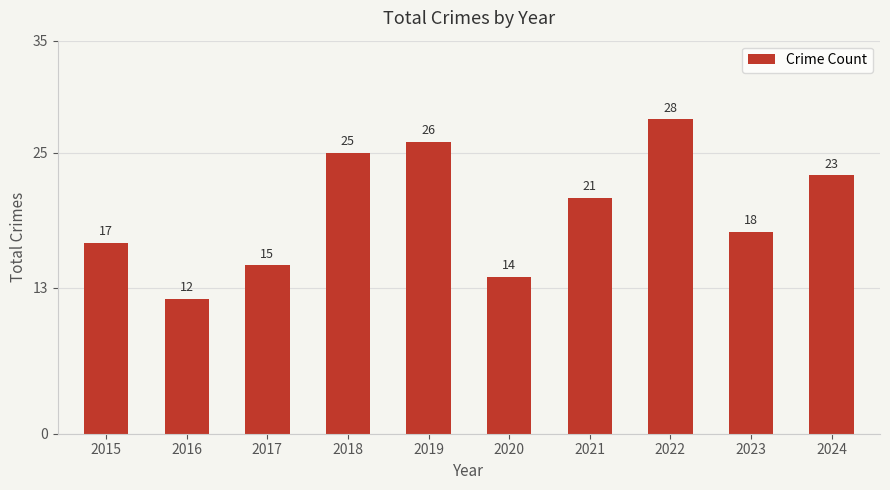

At which label is the value closest to 20?

2021